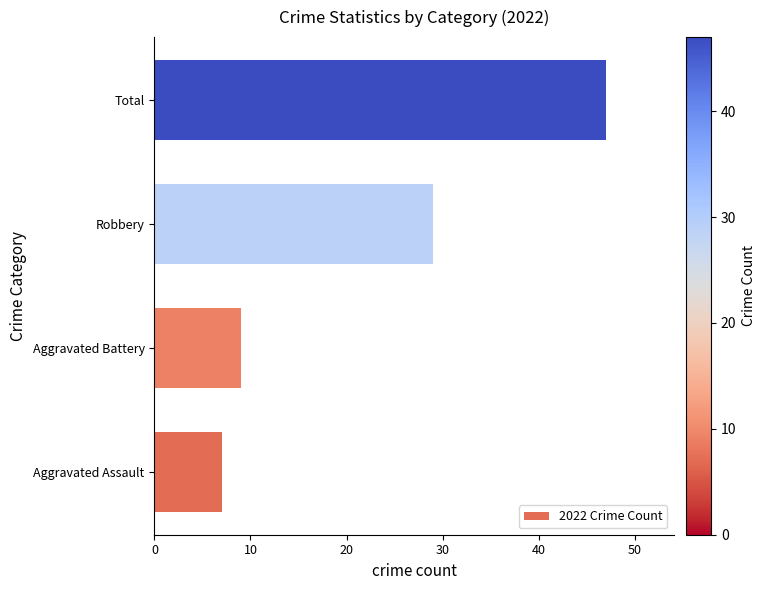

True or false: the data shows 29 at Robbery.

True